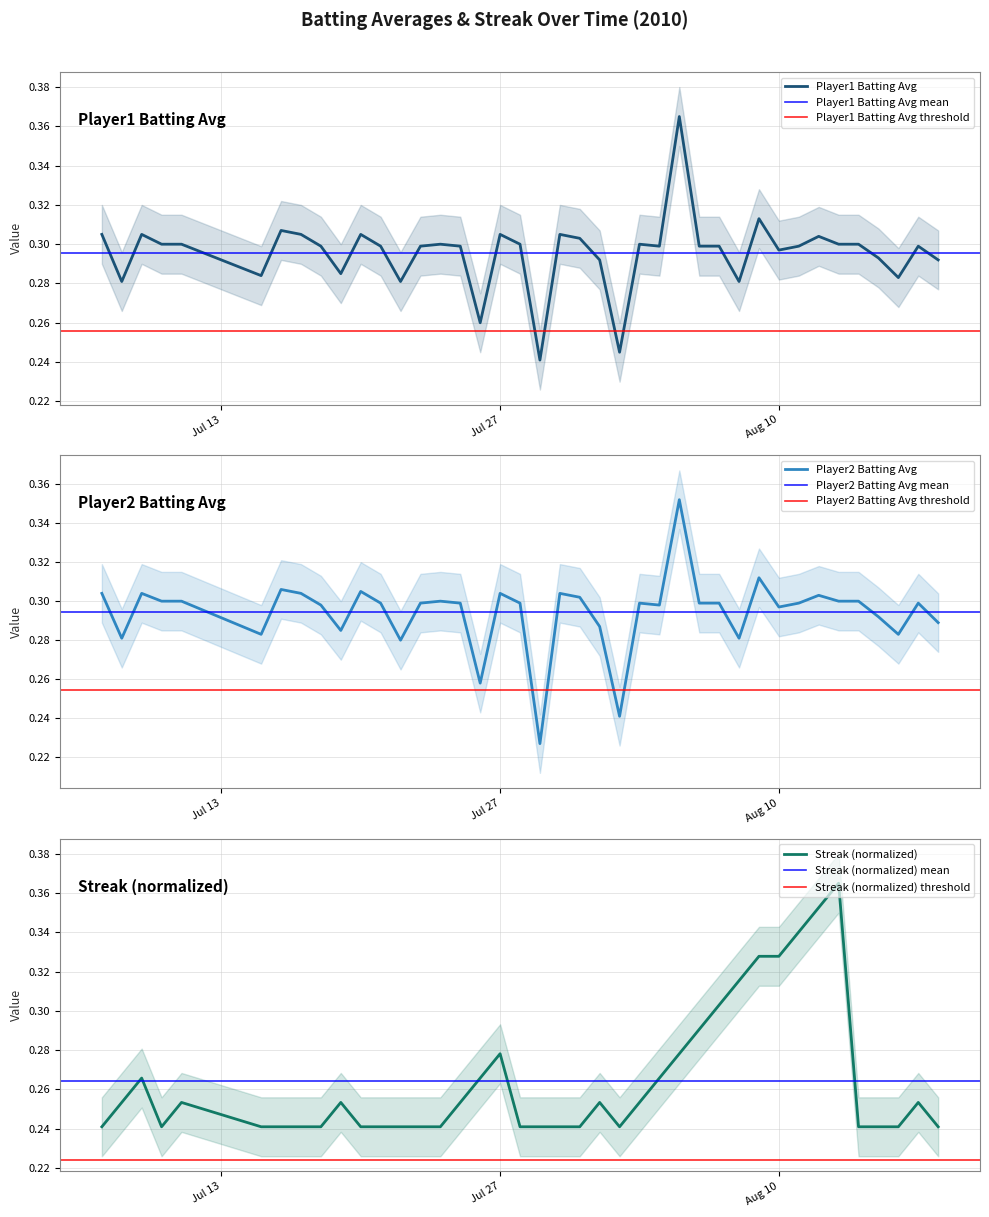

Between 2010-07-23 and 2010-08-11, which series saw the biggest shift?

Streak